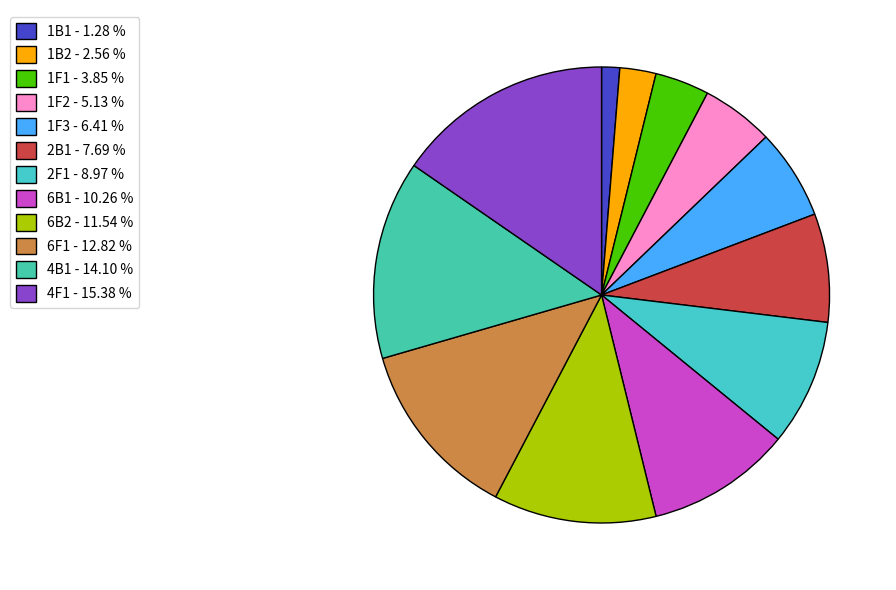

The 2F1 slice represents 9% of the pie. True or false?

True